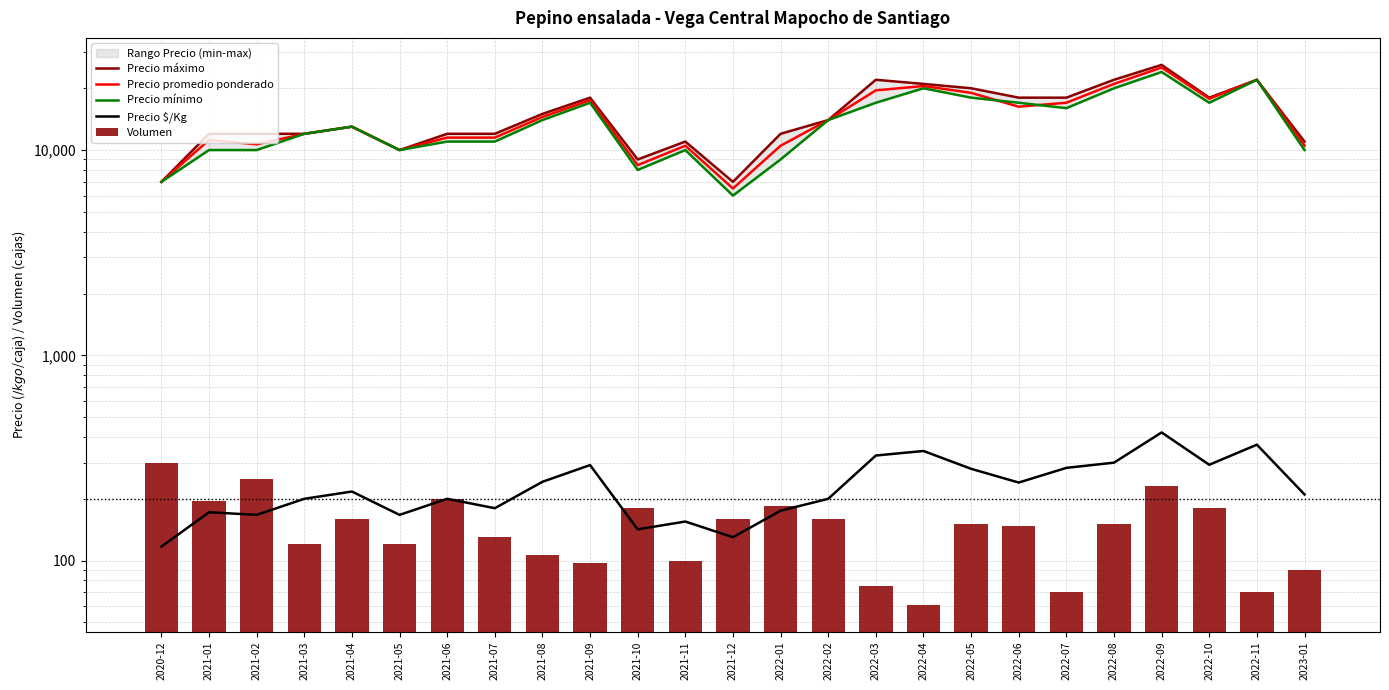

What are all the series names shown in the legend?

Precio máximo, Precio promedio ponderado, Precio mínimo, Precio $/Kg, Volumen